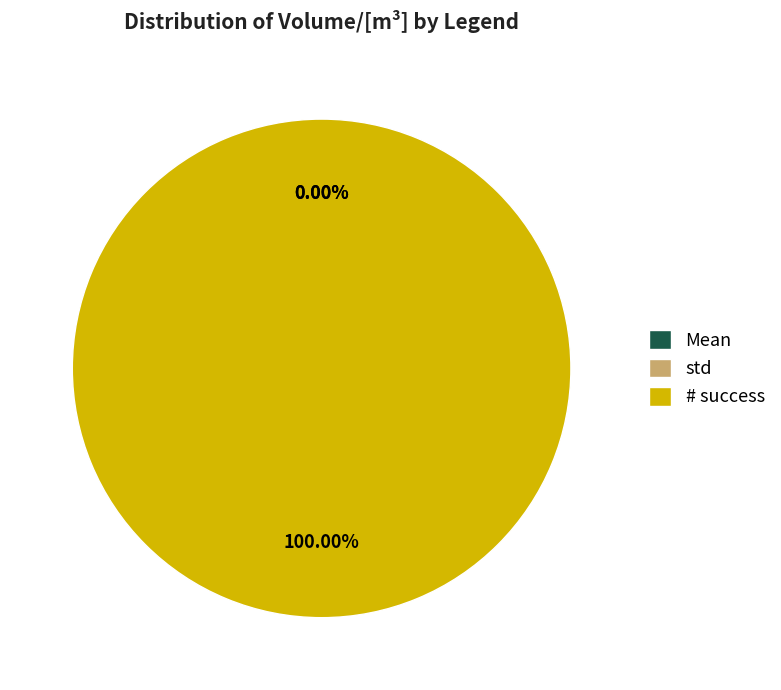

What is the change in value from Mean to # success?

+4.0